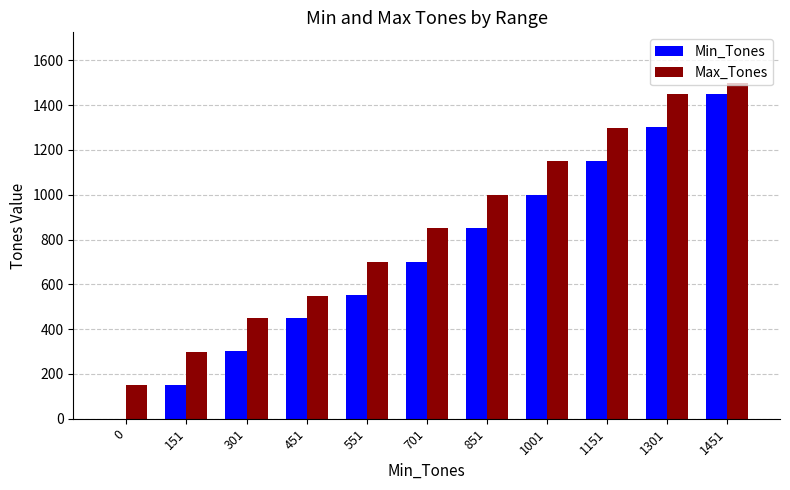

Is it true that Max_Tones equals 911 at 1301?

False